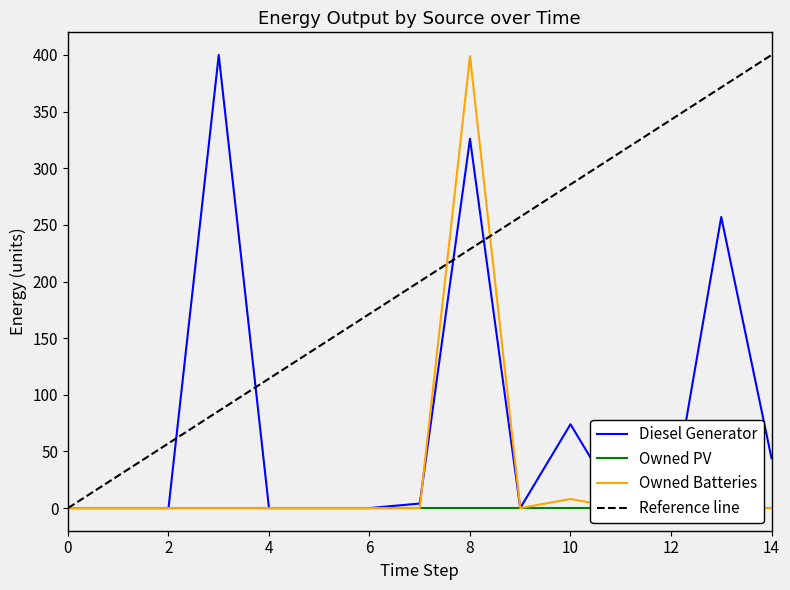

The value of Reference line at 0 is 228.2. True or false?

False